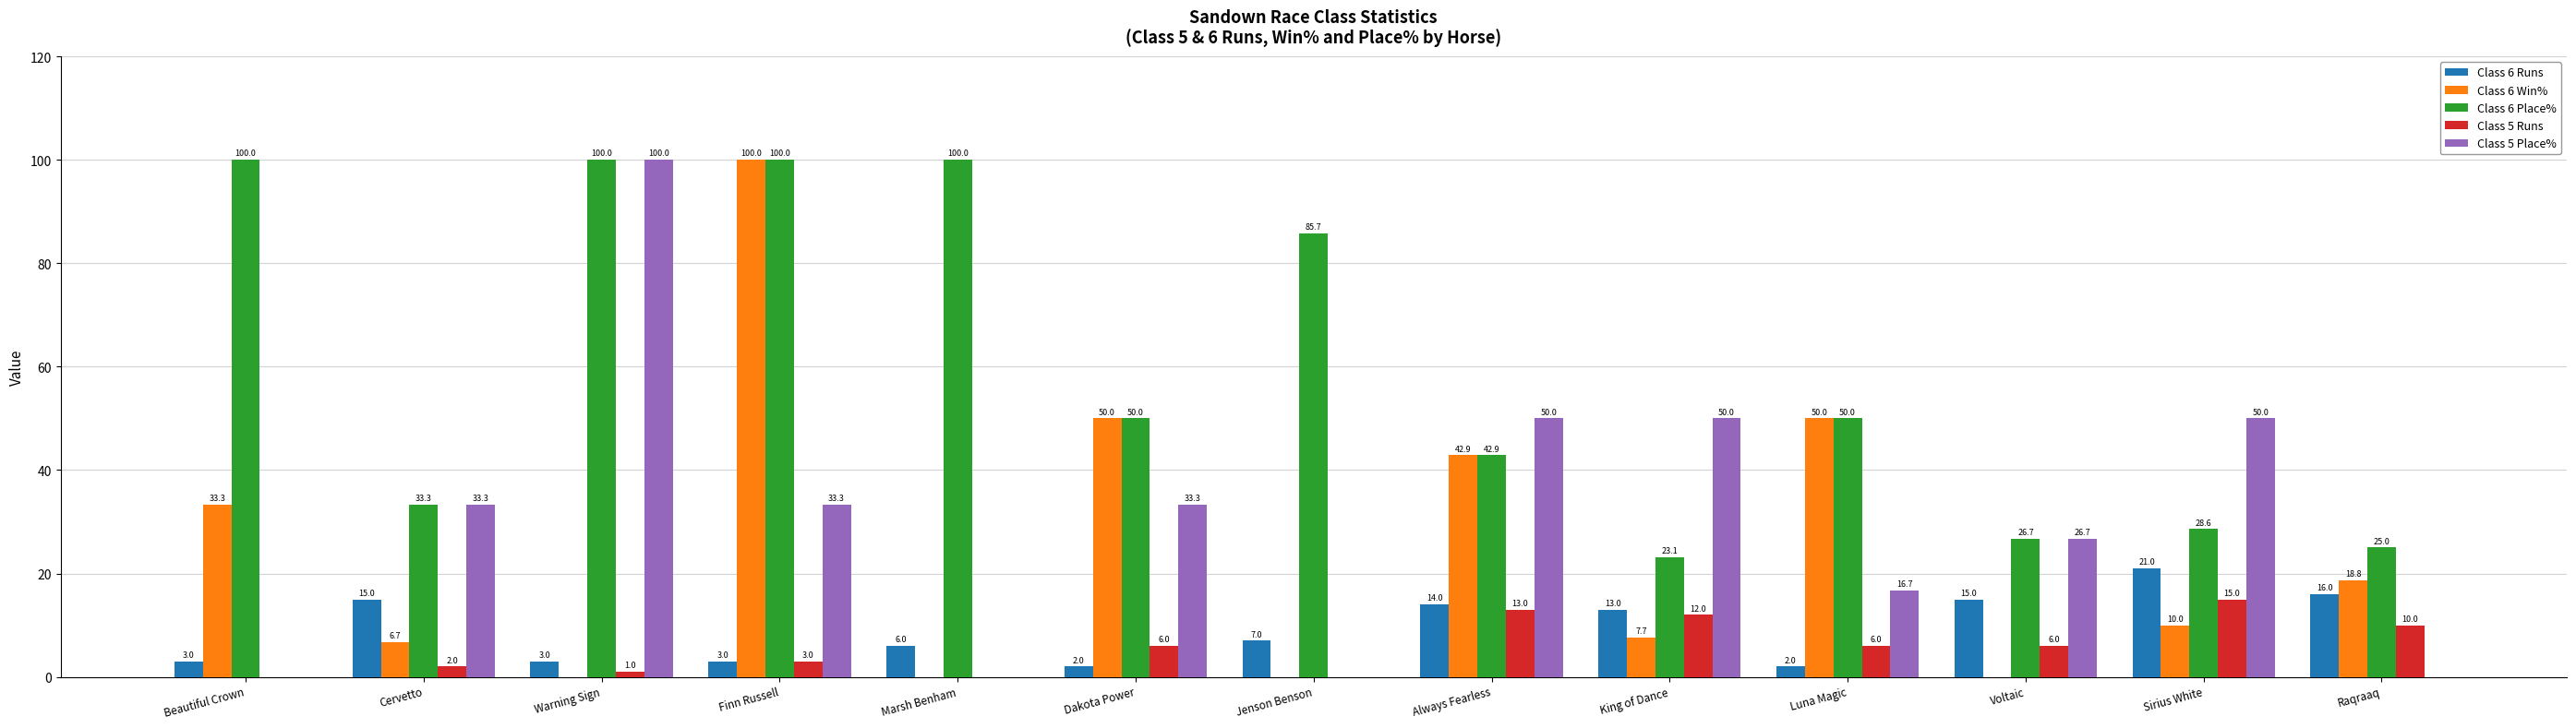

What are all the series names shown in the legend?

Class 6 Runs, Class 6 Win%, Class 6 Place%, Class 5 Runs, Class 5 Place%